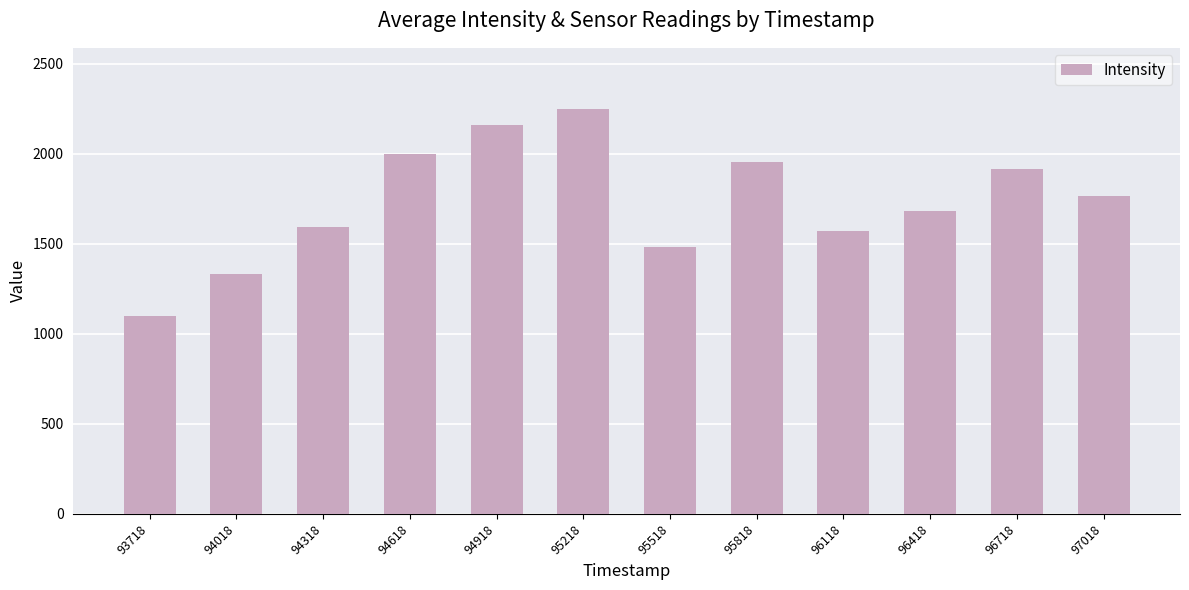

How many bars are there in total?

12